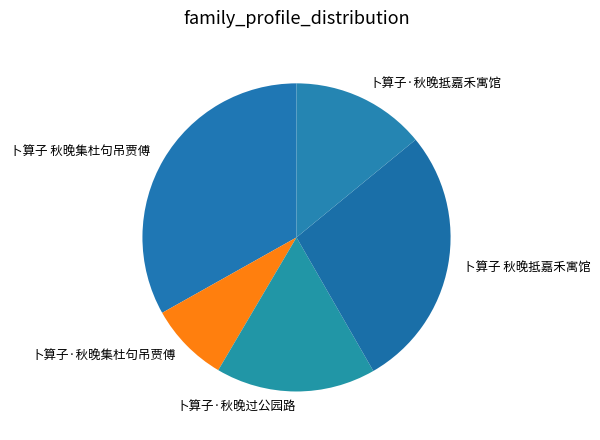

Combined, do 卜算子·秋晚抵嘉禾寓馆 and 卜算子·秋晚集杜句吊贾傅 account for over 50%?

No